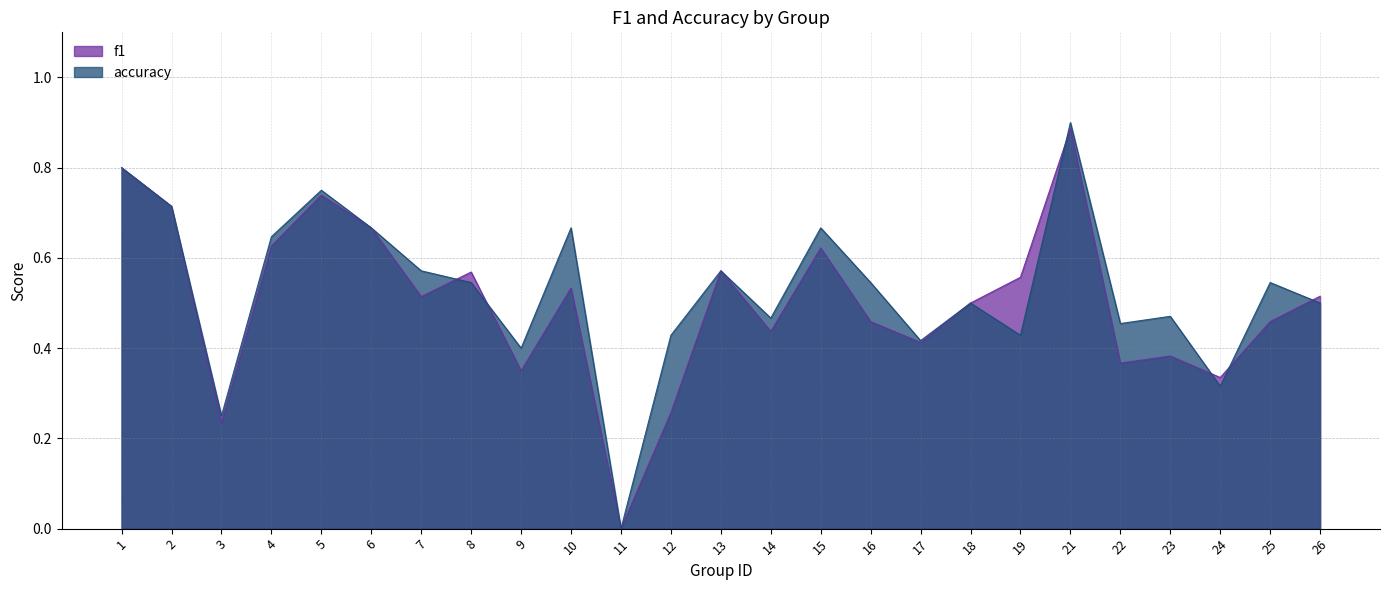

Which series ends up on top after the final intersection of f1 and accuracy?

f1